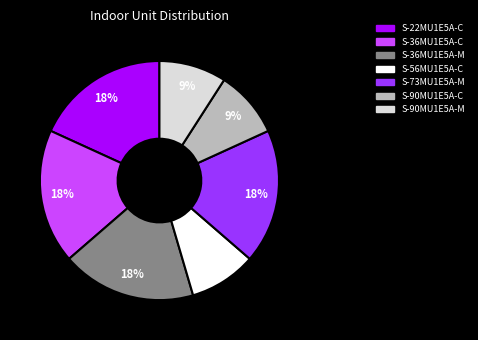

What percentage is the S-22MU1E5A-C slice, to the nearest percent?

18%